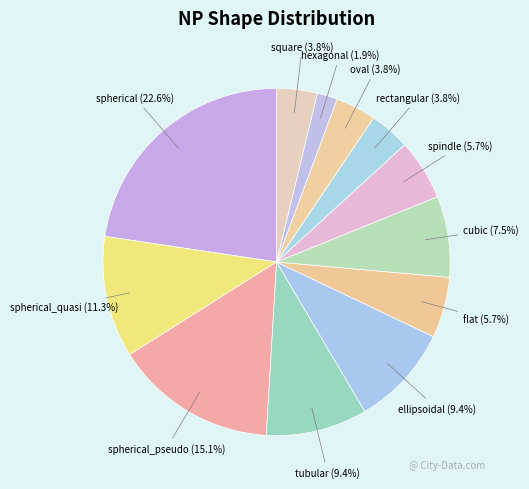

Does tubular represent more than half of the total?

No